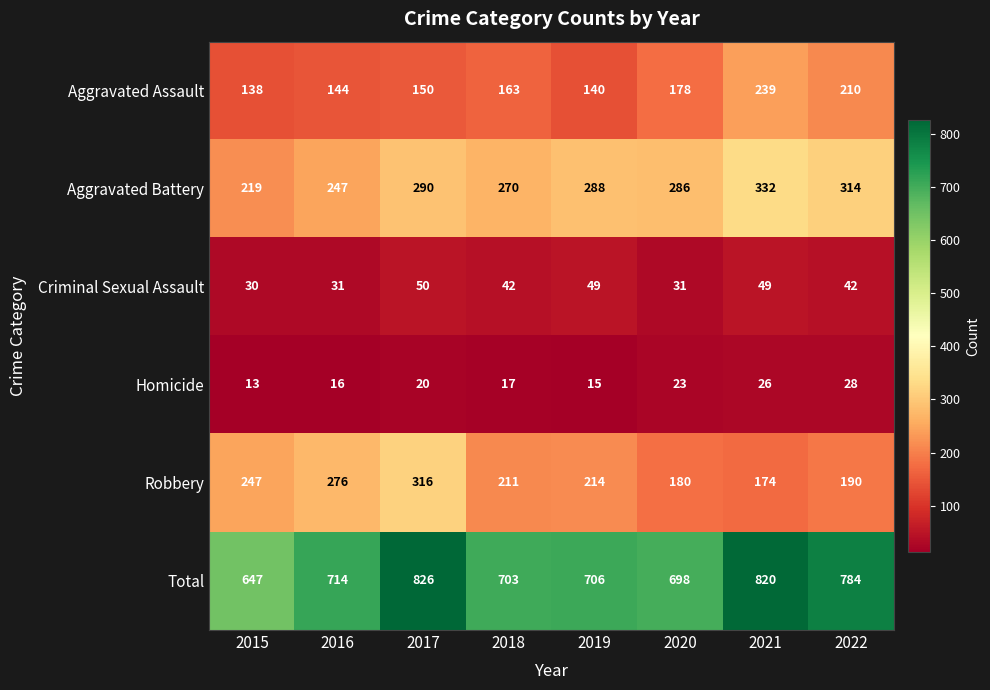

What is the spread (max minus min) of values at 2018?

686